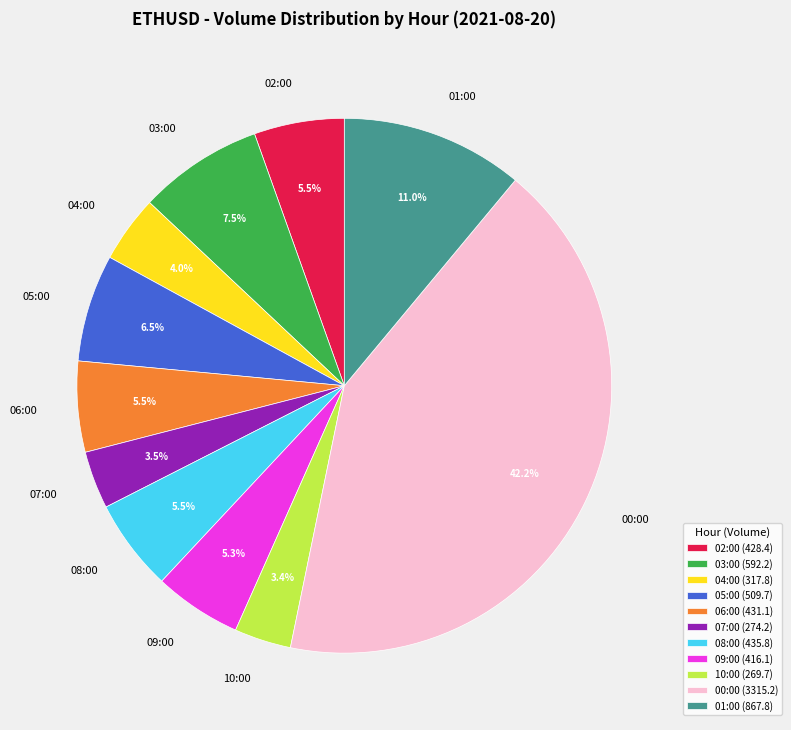

True or false: 10:00 accounts for 18% of the total.

False